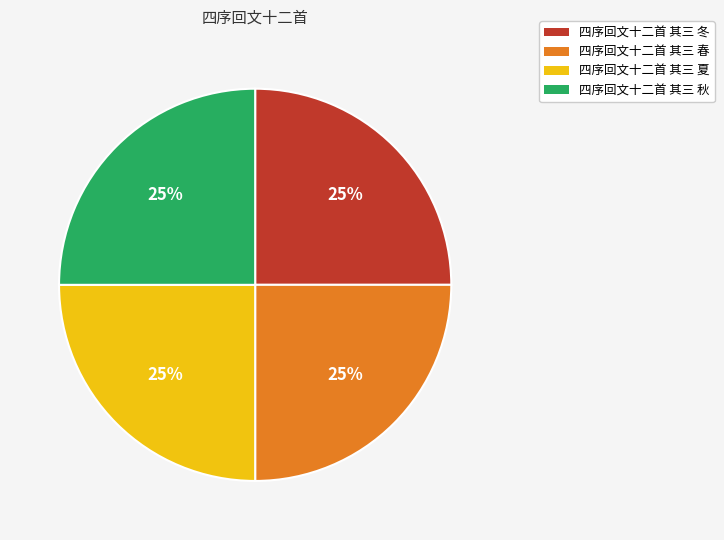

Does any single category account for the majority?

No